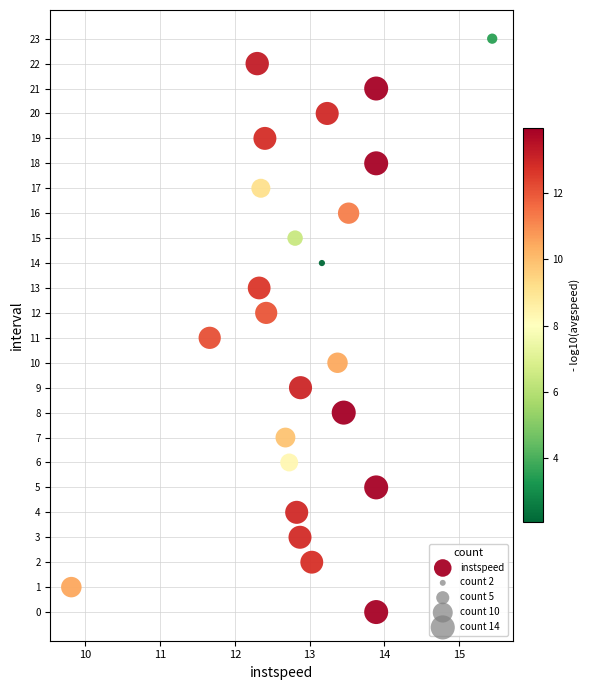

What is the range of Y values (max minus min)?

23